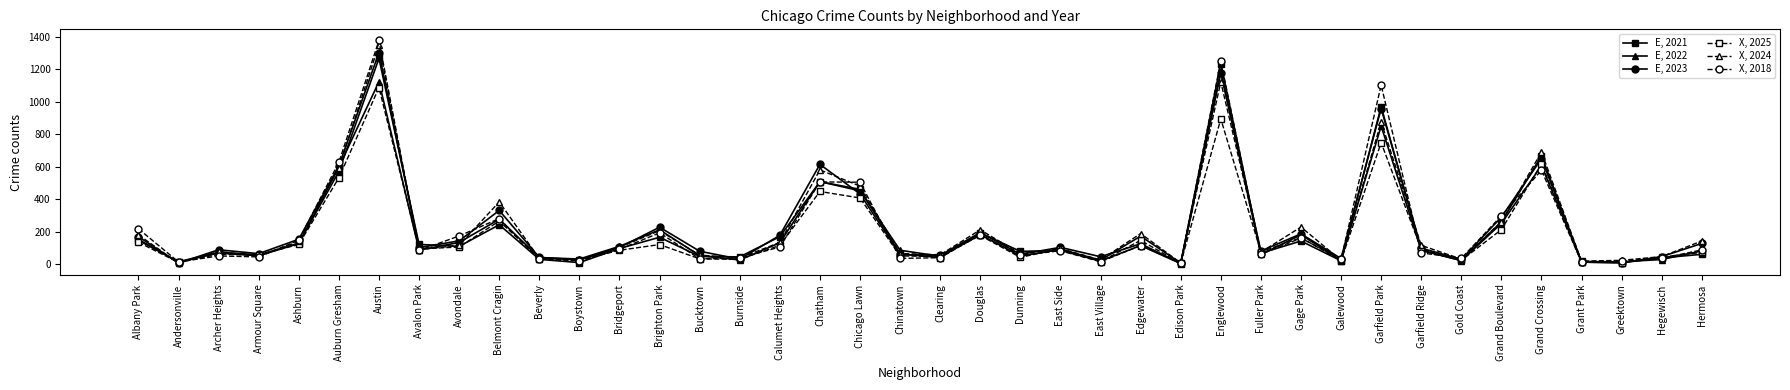

In X, 2024, how many points are lower than both neighbors (excluding endpoints)?

13